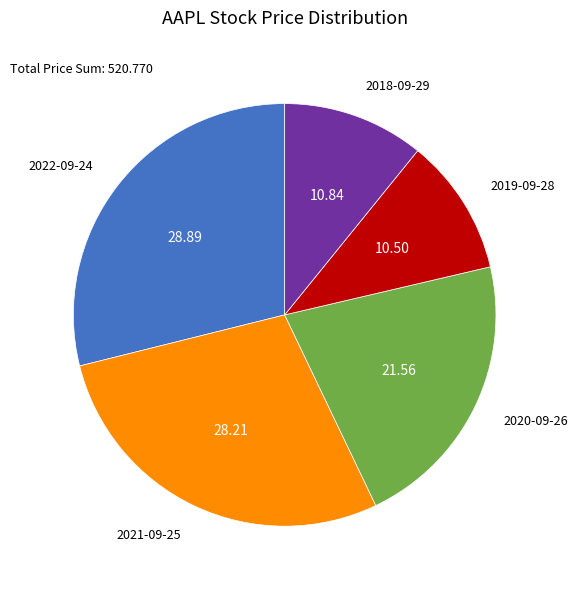

Does any single category account for the majority?

No